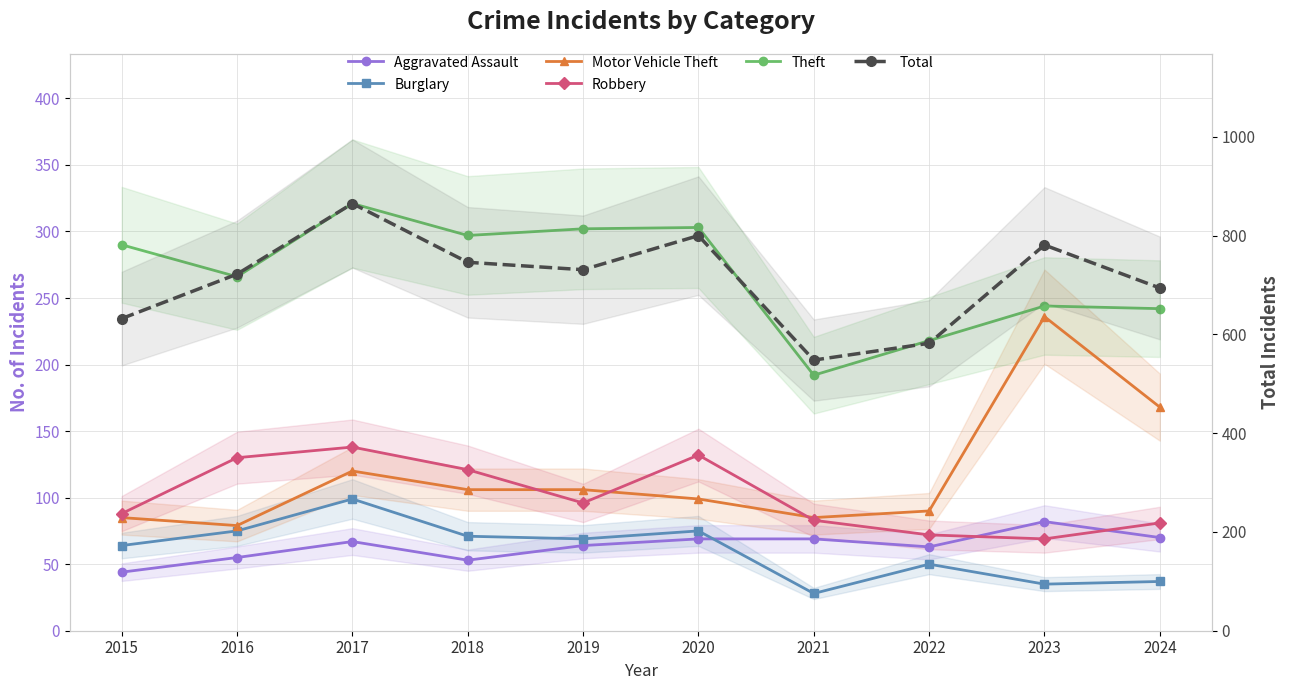

The Total series shows 694 at 2024. True or false?

True